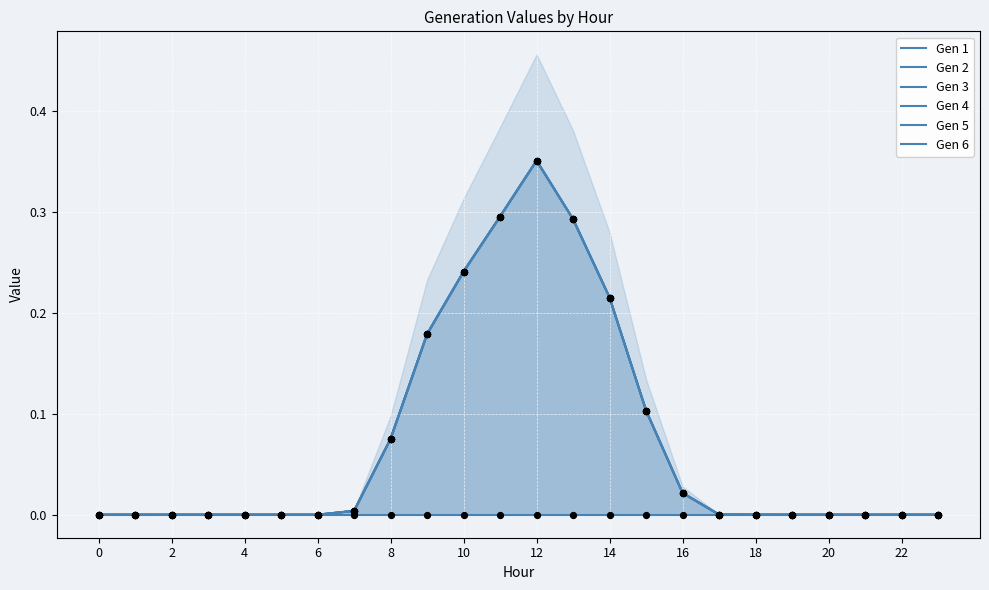

What are all the series names shown in the legend?

Gen 1, Gen 2, Gen 3, Gen 4, Gen 5, Gen 6